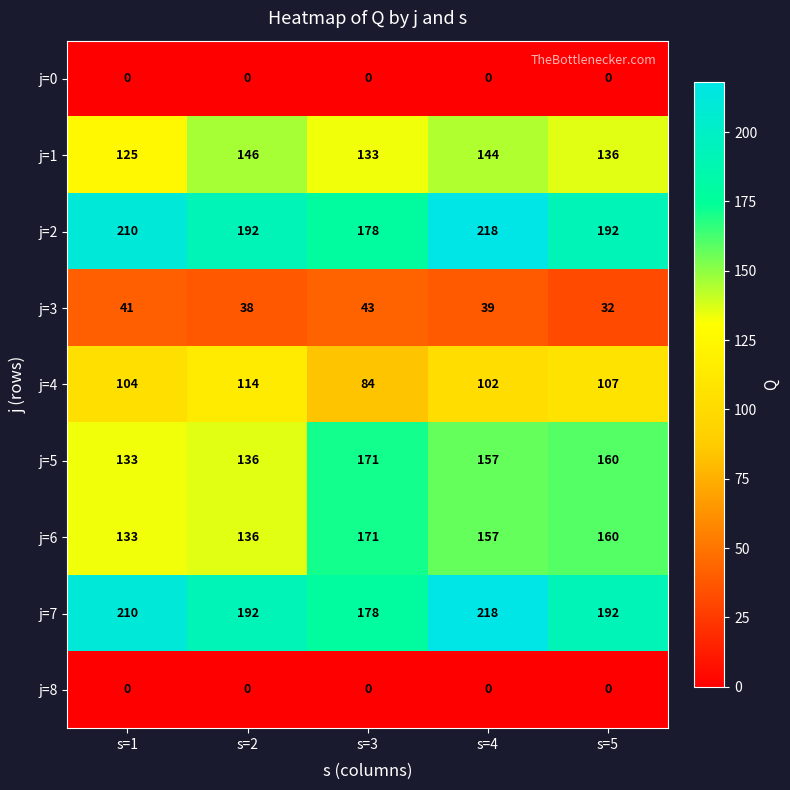

What is the difference between the maximum and second lowest values in the j=4 series?

12